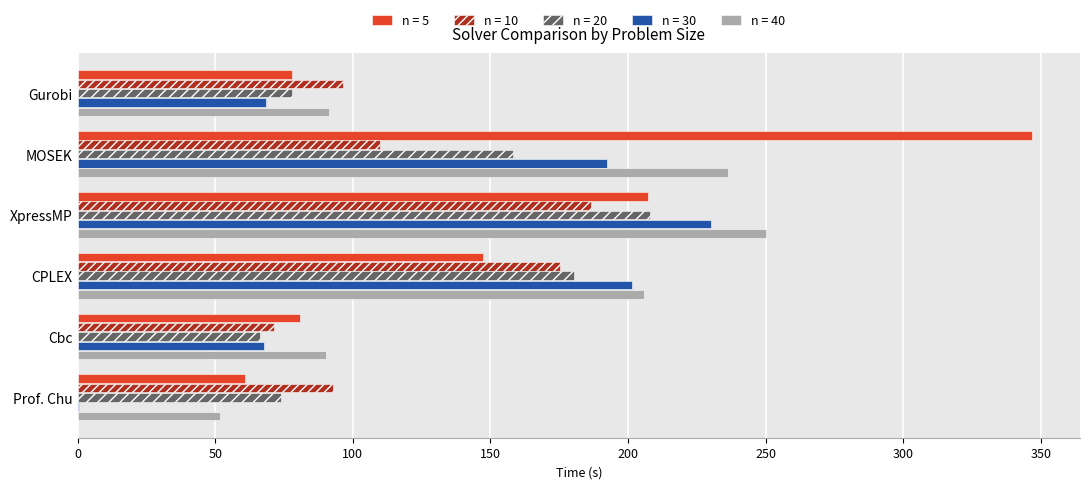

What is the average value of the n = 40 series?

154.3